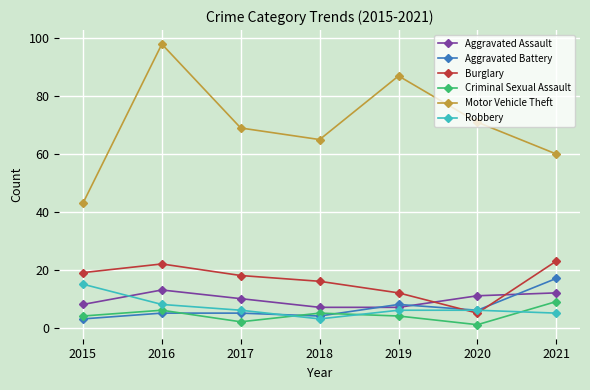

Is it true that Burglary equals 30 at 2016?

False